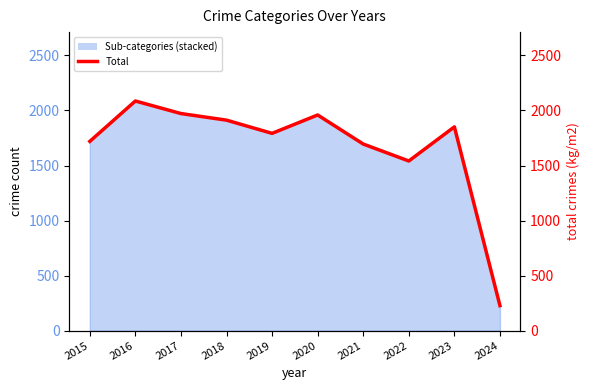

Rank the categories by value from lowest to highest.

2024, 2022, 2021, 2015, 2019, 2023, 2018, 2020, 2017, 2016